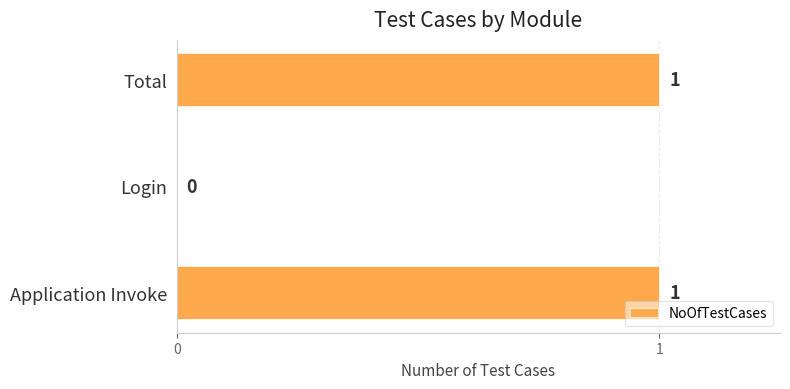

At which label is the value closest to 0?

Login